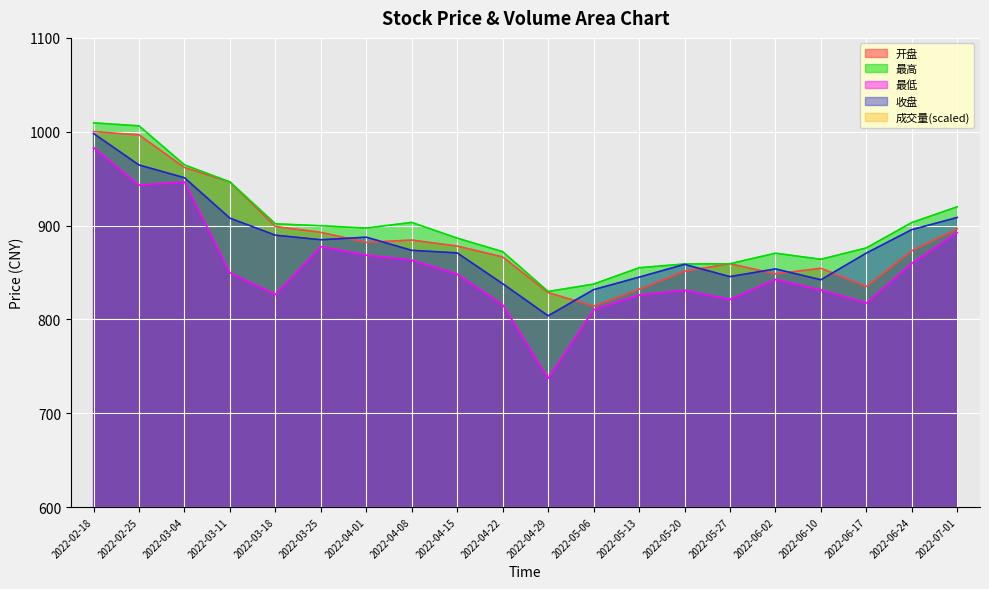

What is the spread (max minus min) of values at 2022-05-06?

752.4